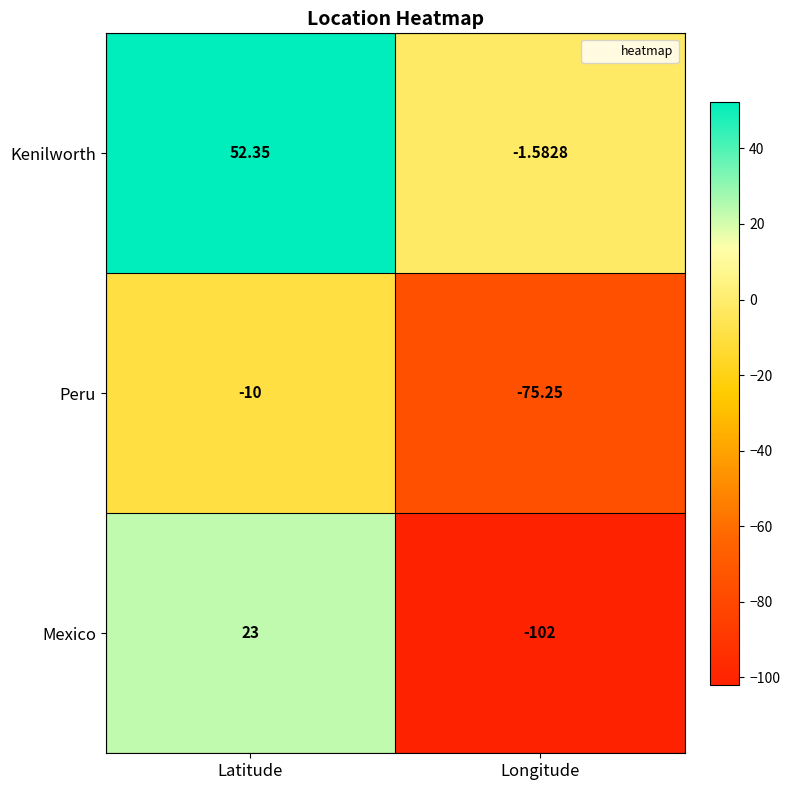

Which series has the largest total across all categories?

Kenilworth